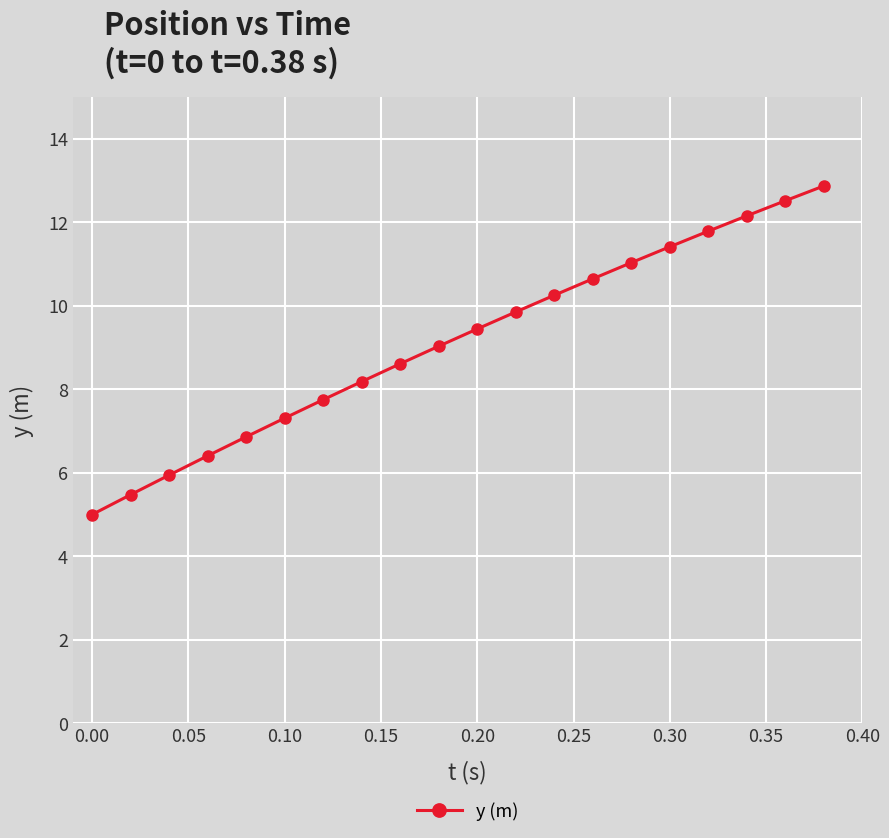

What is the value of the 6th point from the left?

7.3